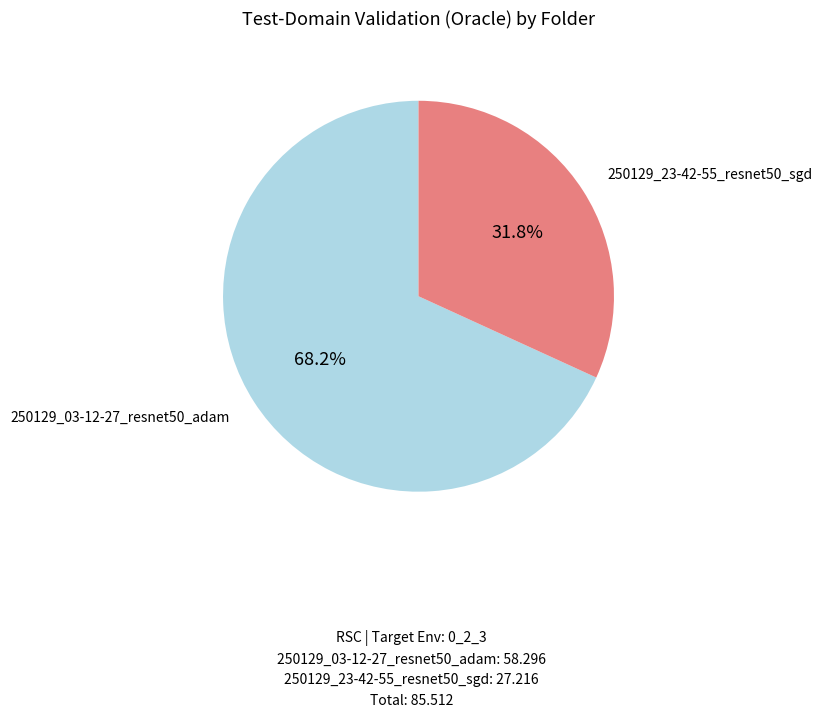

Approximately how many times larger is the value at 250129_23-42-55_resnet50_sgd compared to 250129_03-12-27_resnet50_adam?

0.5